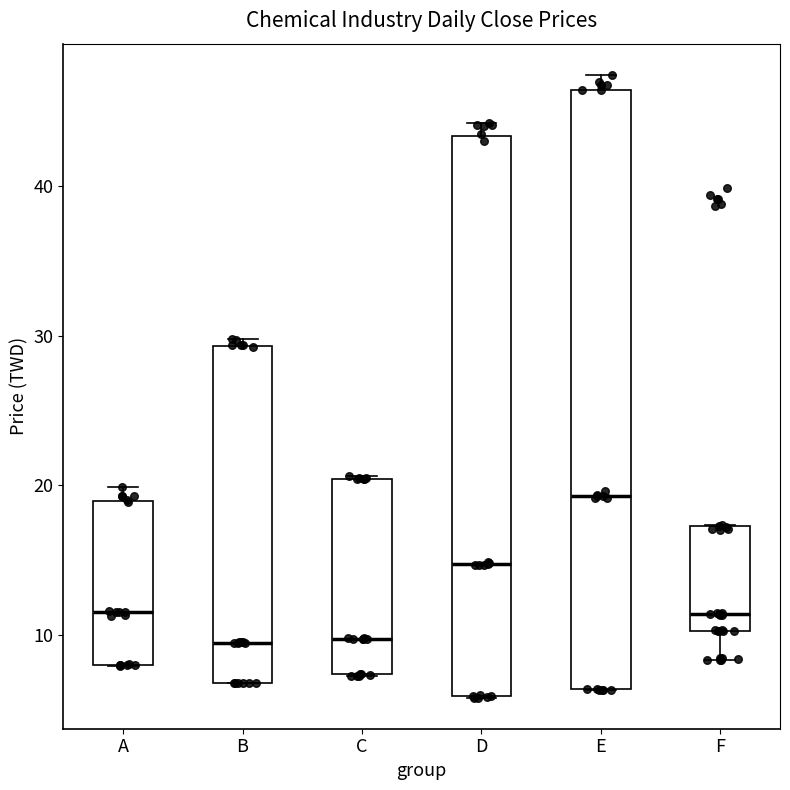

Which box has the highest median line?

E